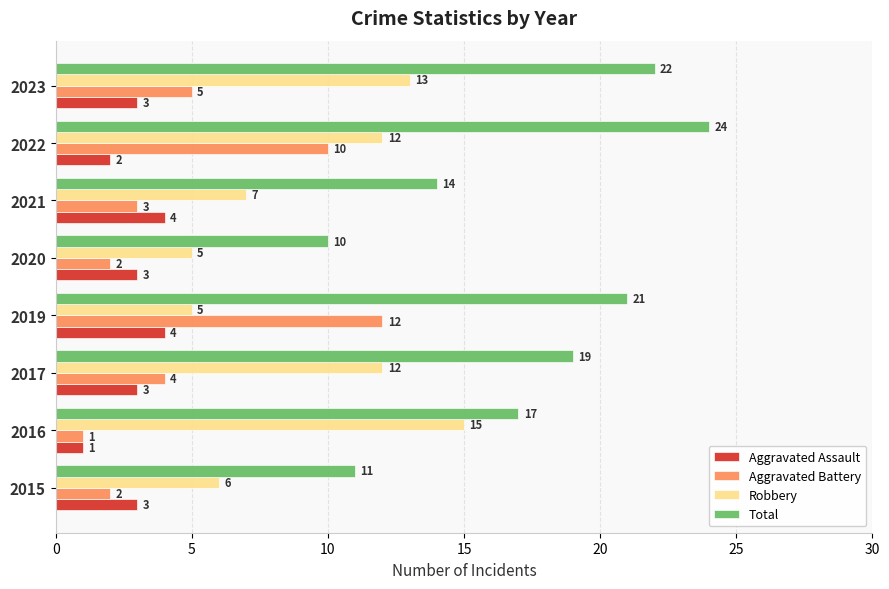

At 2023, list the series in order from smallest to largest.

Aggravated Assault, Aggravated Battery, Robbery, Total